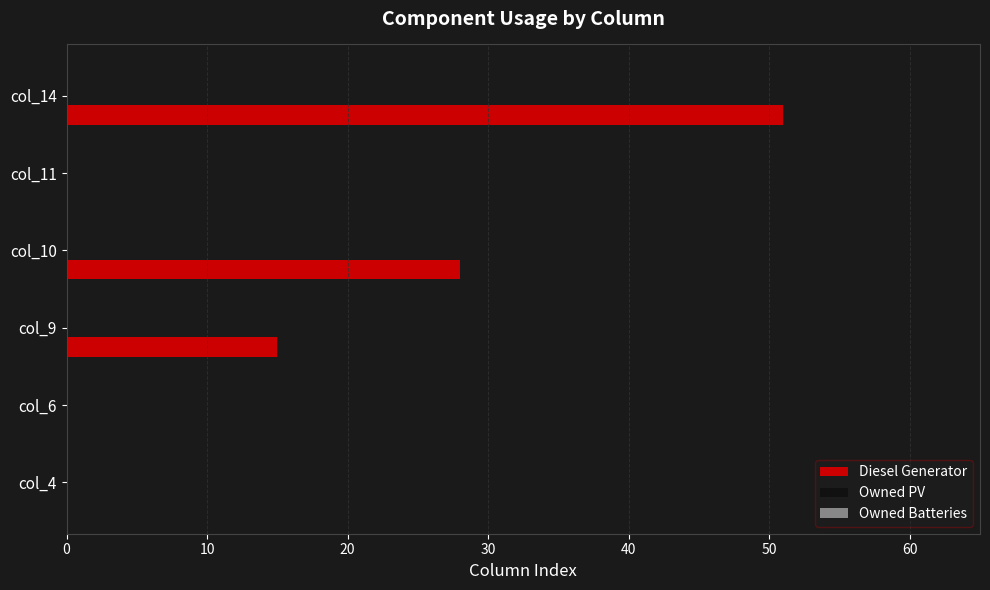

Are the bars horizontal?

Yes